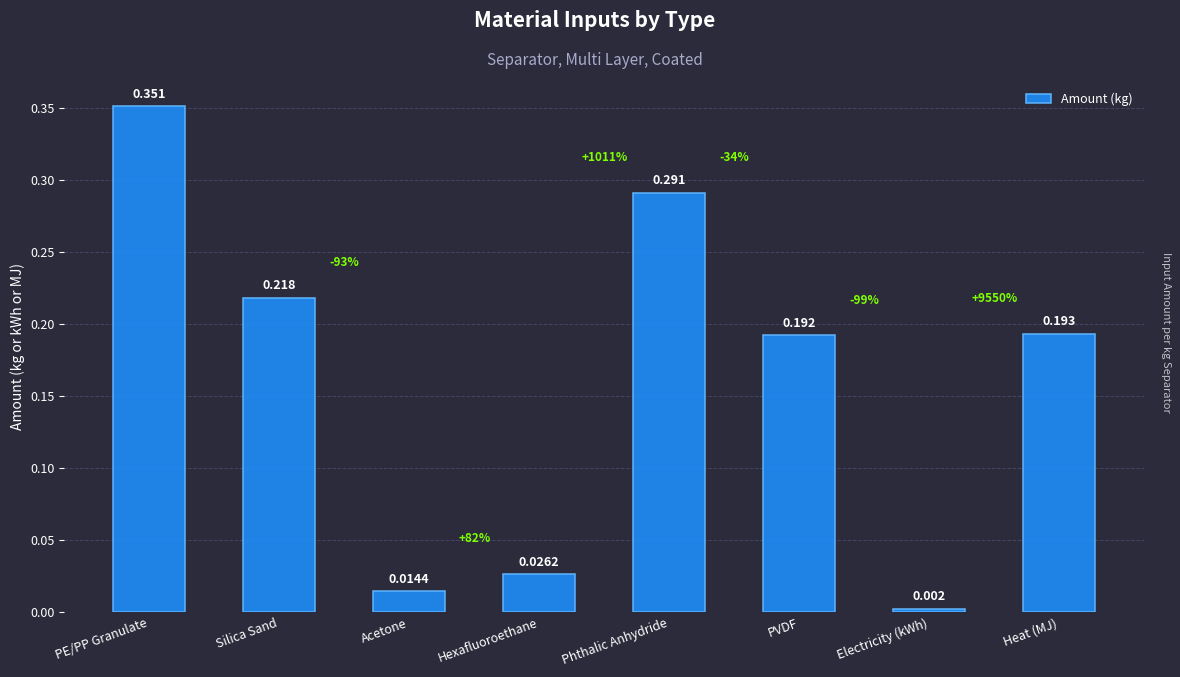

List the labels in order of value, smallest first.

Electricity (kWh), Acetone, Hexafluoroethane, PVDF, Heat (MJ), Silica Sand, Phthalic Anhydride, PE/PP Granulate